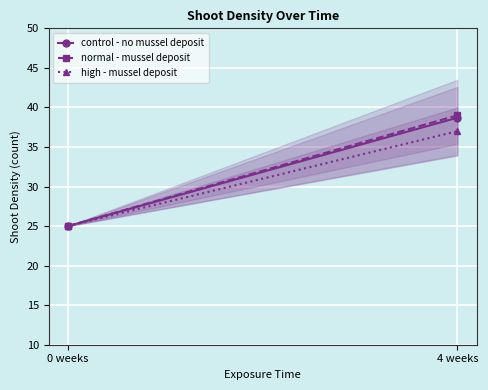

Reading left to right, what are all the values shown in this chart?

control - no mussel deposit: 25.0	38.7
normal - mussel deposit: 25.0	39.0
high - mussel deposit: 25.0	37.0